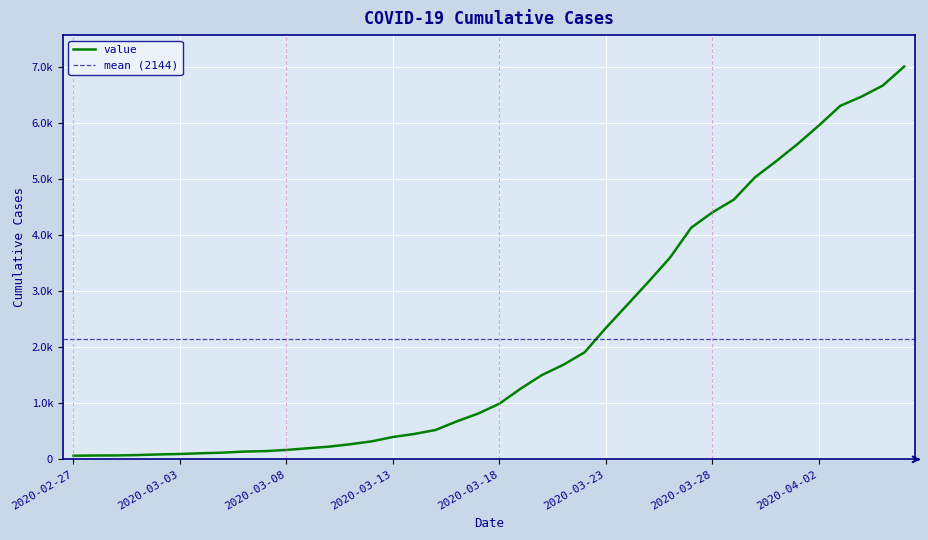

What is the minimum value shown in the chart?

64